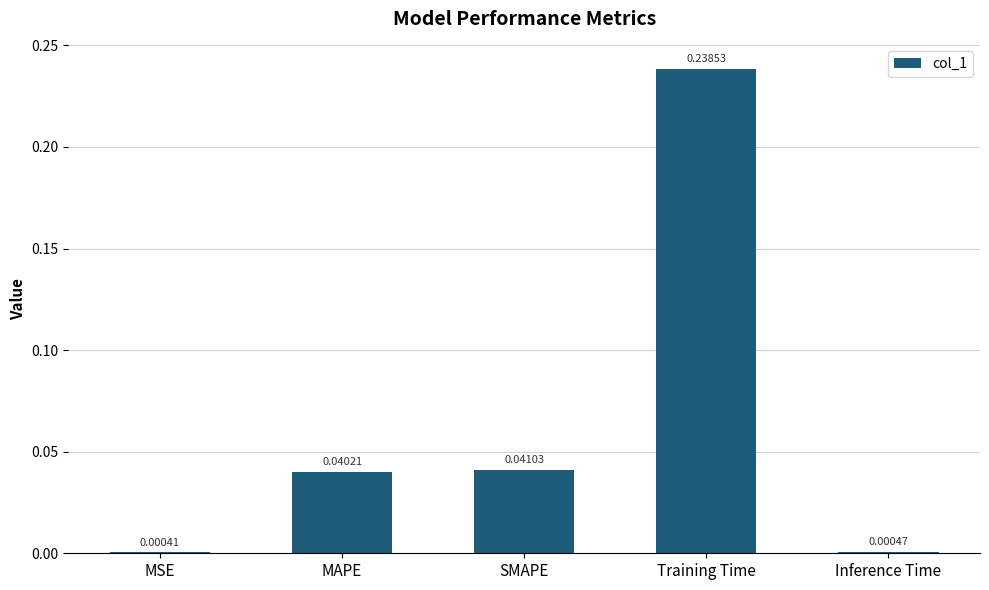

Are the bars horizontal?

No